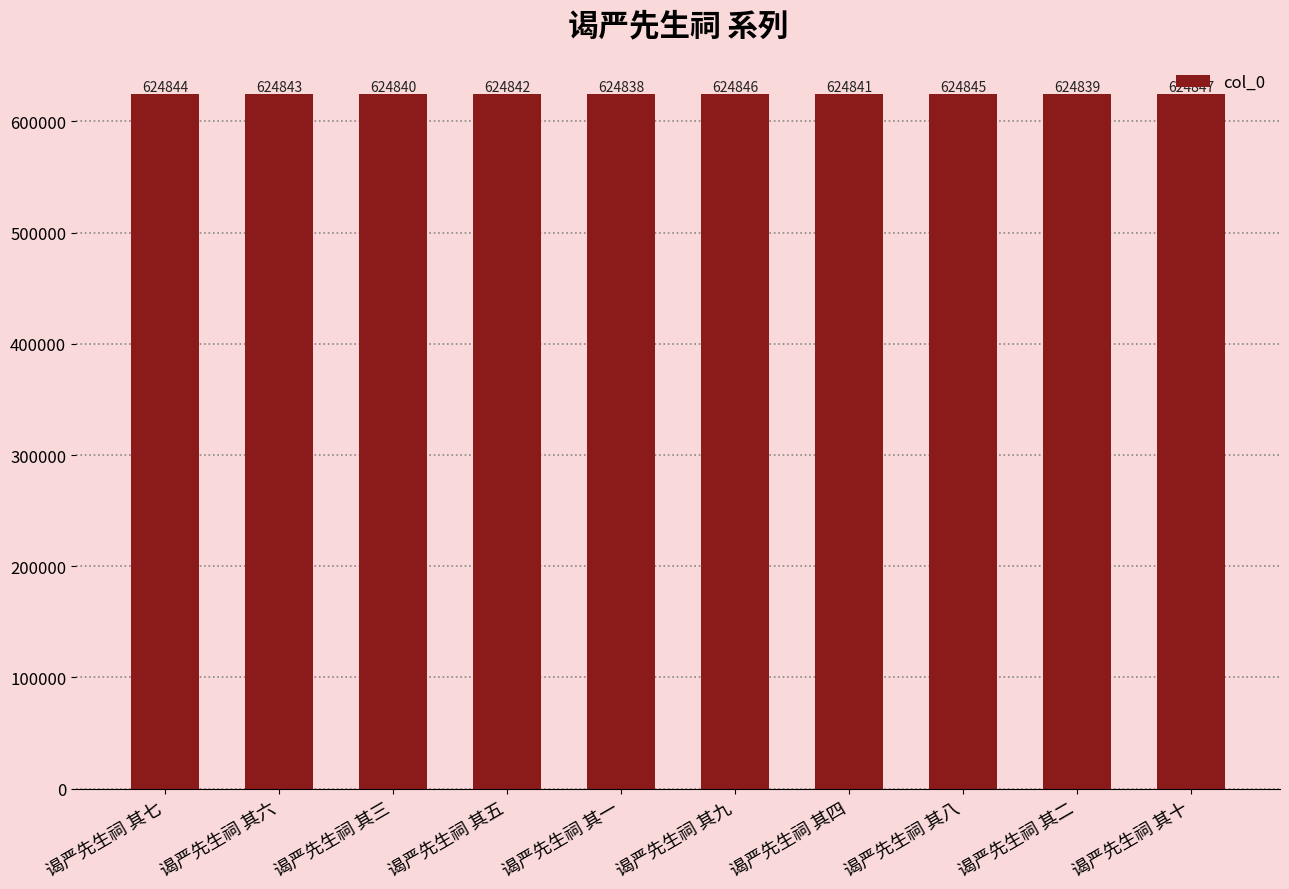

True or false: the data shows 1087756 at 谒严先生祠 其八.

False